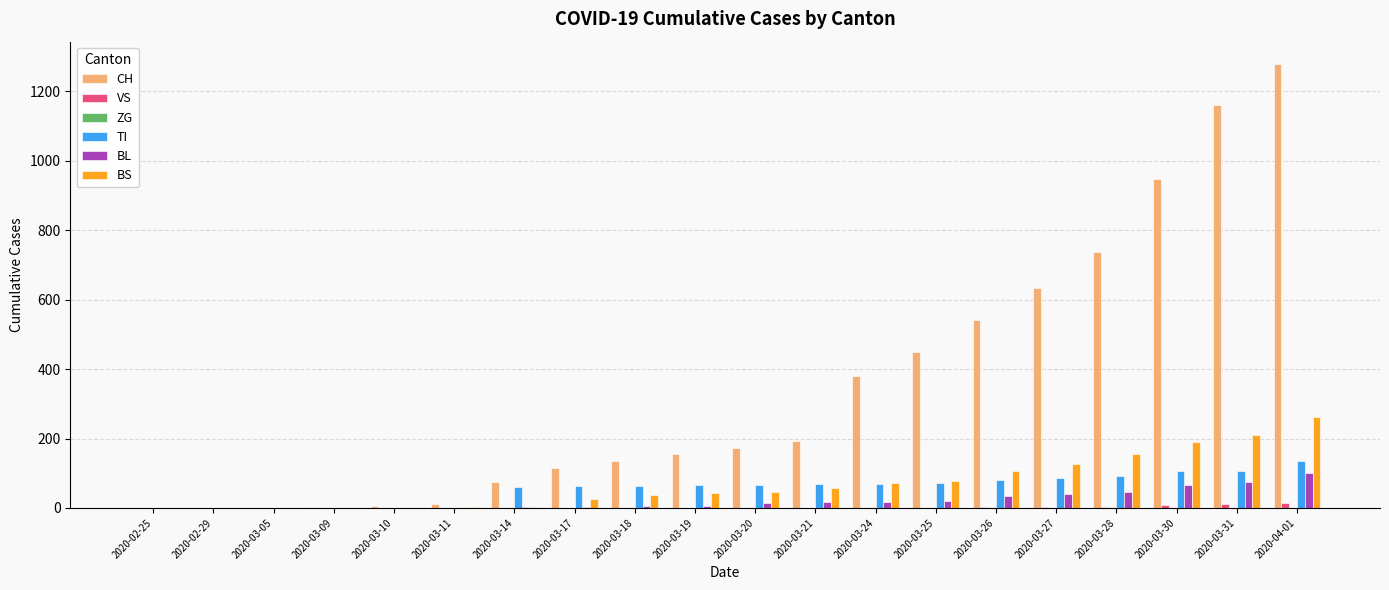

Which series changed the most between 2020-03-21 and 2020-03-28?

CH